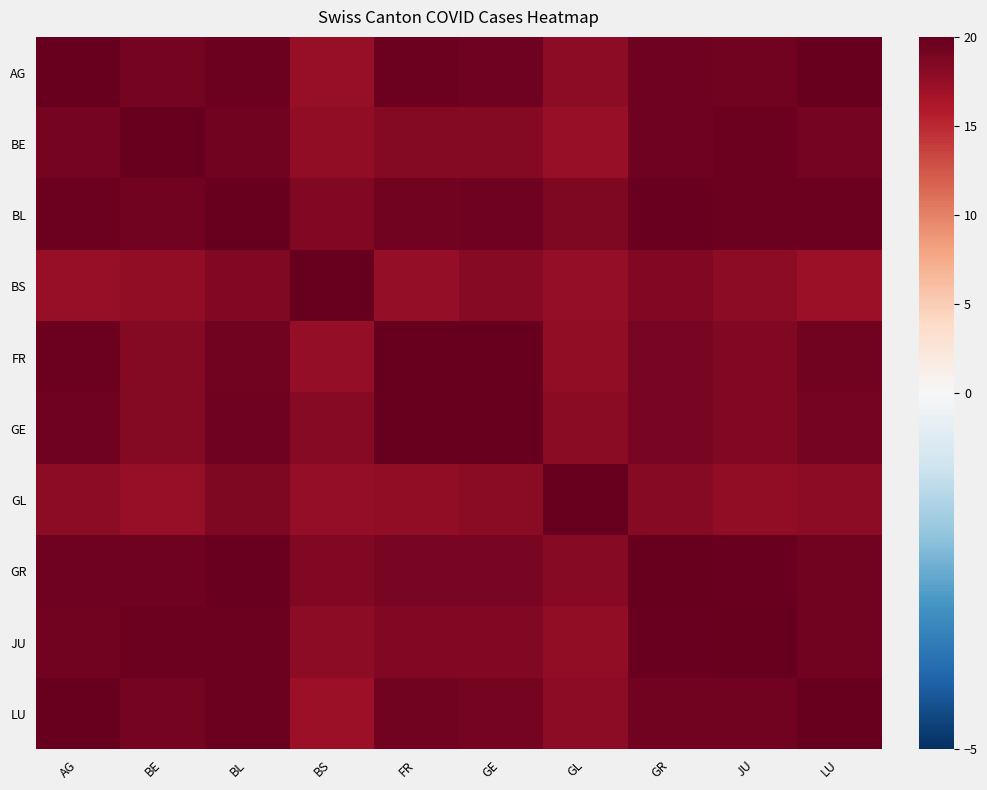

Reading left to right, list all the values displayed in this chart.

AG: AG=20.0	BE=19.2	BL=19.6	BS=17.4	FR=19.6	GE=19.5	GL=17.9	GR=19.4	JU=19.3	LU=19.9
BE: AG=19.2	BE=20.0	BL=19.4	BS=17.8	FR=18.3	GE=18.4	GL=17.4	GR=19.4	JU=19.6	LU=19.2
BL: AG=19.6	BE=19.4	BL=20.0	BS=18.5	FR=19.3	GE=19.5	GL=18.7	GR=19.8	JU=19.6	LU=19.6
BS: AG=17.4	BE=17.8	BL=18.5	BS=20.0	FR=17.6	GE=18.3	GL=17.5	GR=18.5	JU=17.9	LU=17.0
FR: AG=19.6	BE=18.3	BL=19.3	BS=17.6	FR=20.0	GE=19.9	GL=17.8	GR=19.0	JU=18.5	LU=19.3
GE: AG=19.5	BE=18.4	BL=19.5	BS=18.3	FR=19.9	GE=20.0	GL=18.1	GR=19.0	JU=18.4	LU=19.2
GL: AG=17.9	BE=17.4	BL=18.7	BS=17.5	FR=17.8	GE=18.1	GL=20.0	GR=18.3	JU=17.8	LU=17.9
GR: AG=19.4	BE=19.4	BL=19.8	BS=18.5	FR=19.0	GE=19.0	GL=18.3	GR=20.0	JU=19.8	LU=19.4
JU: AG=19.3	BE=19.6	BL=19.6	BS=17.9	FR=18.5	GE=18.4	GL=17.8	GR=19.8	JU=20.0	LU=19.3
LU: AG=19.9	BE=19.2	BL=19.6	BS=17.0	FR=19.3	GE=19.2	GL=17.9	GR=19.4	JU=19.3	LU=20.0